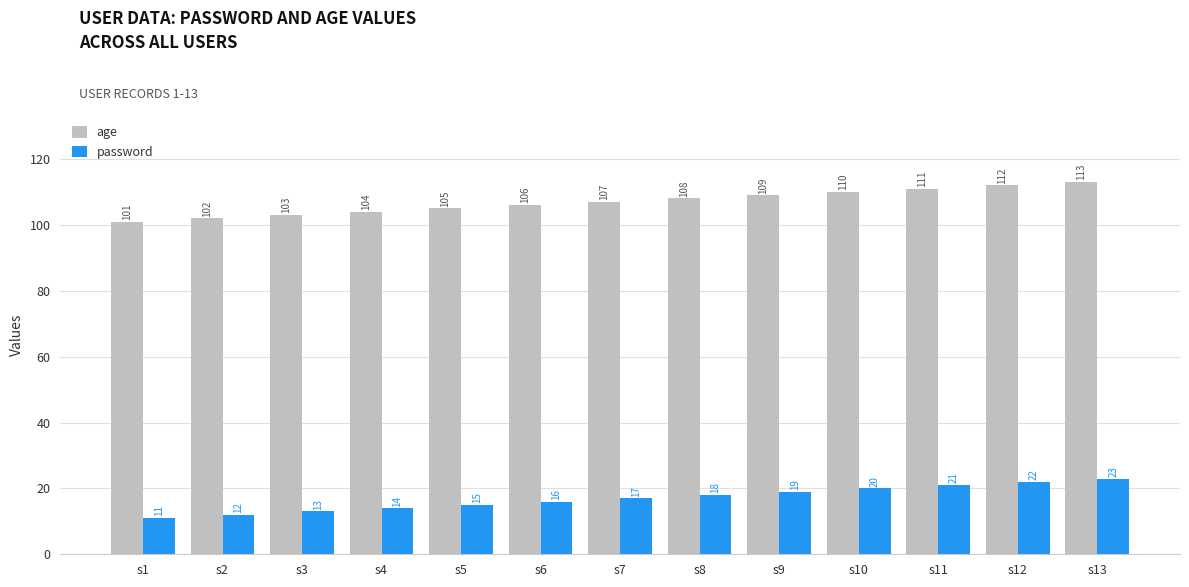

What are all the series names shown in the legend?

age, password